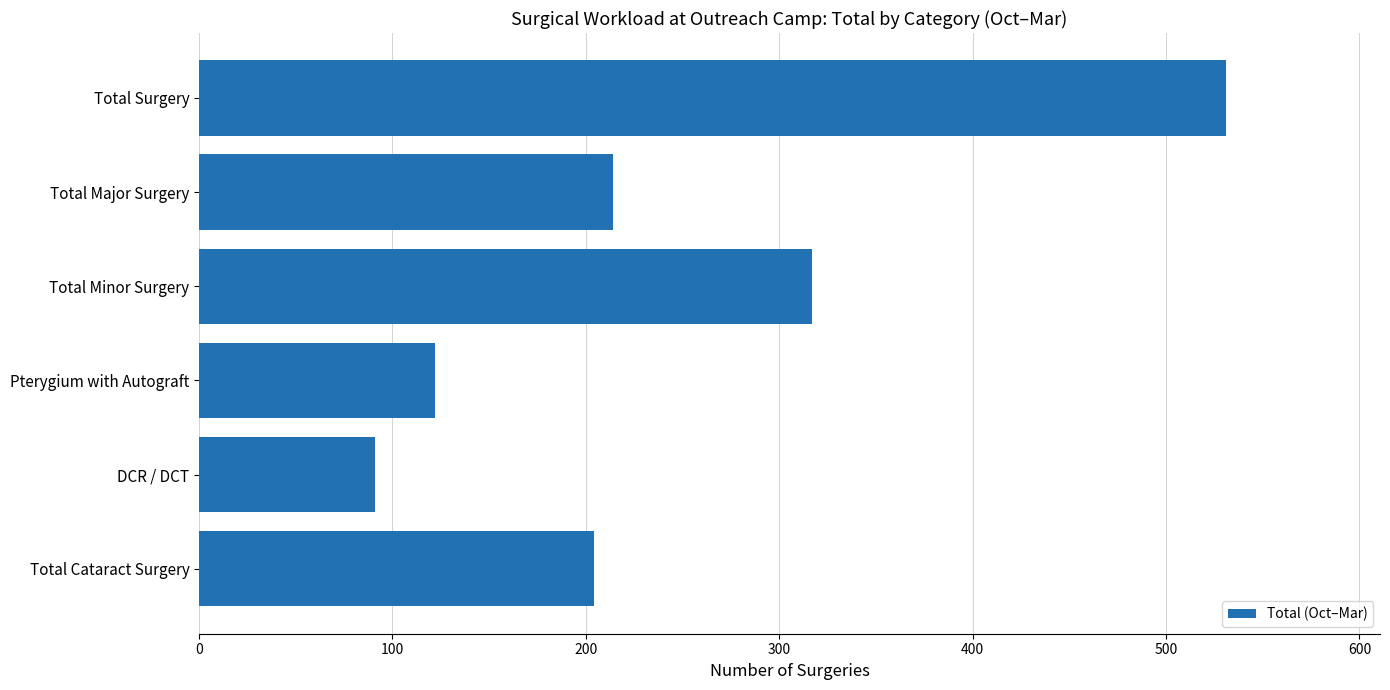

The chart shows a value of 214 at Total Major Surgery. True or false?

True